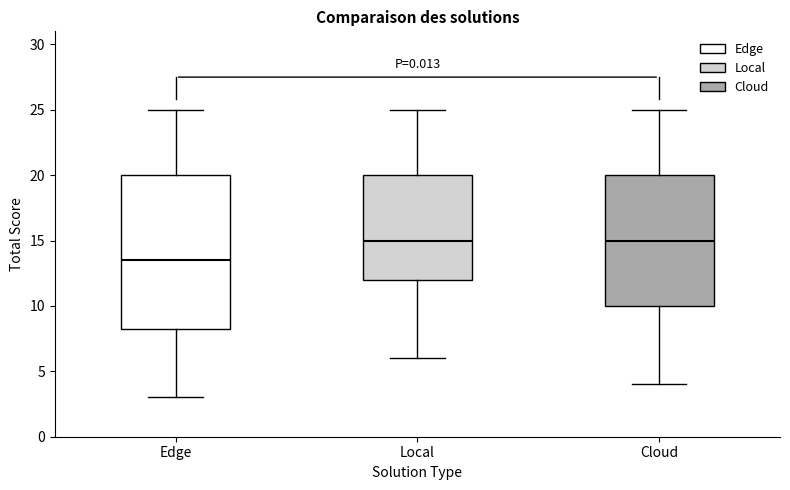

Where is the upper edge of the box for Edge on the y-axis? The values are not printed on the chart, so give them approximately, as read against the axis.

20.0